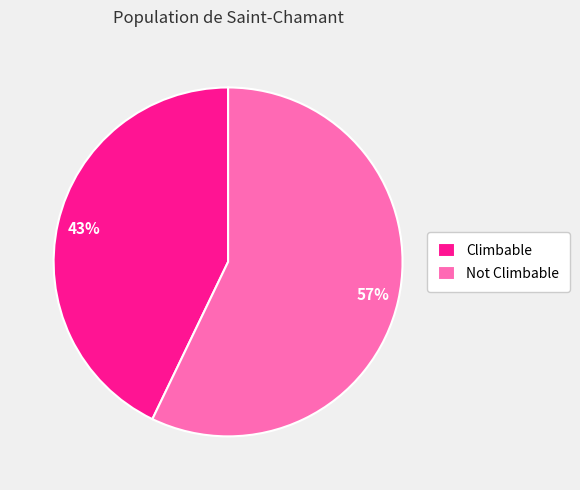

How many slices are in this pie chart?

2